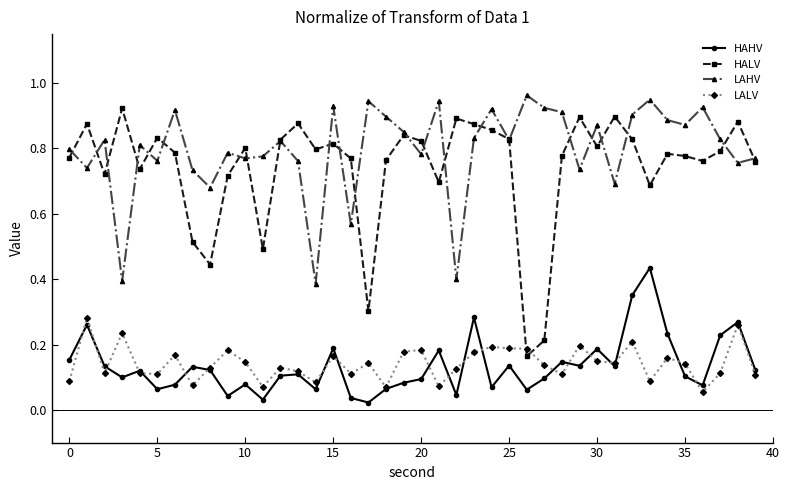

How many LALV values are between 0 and 1?

40